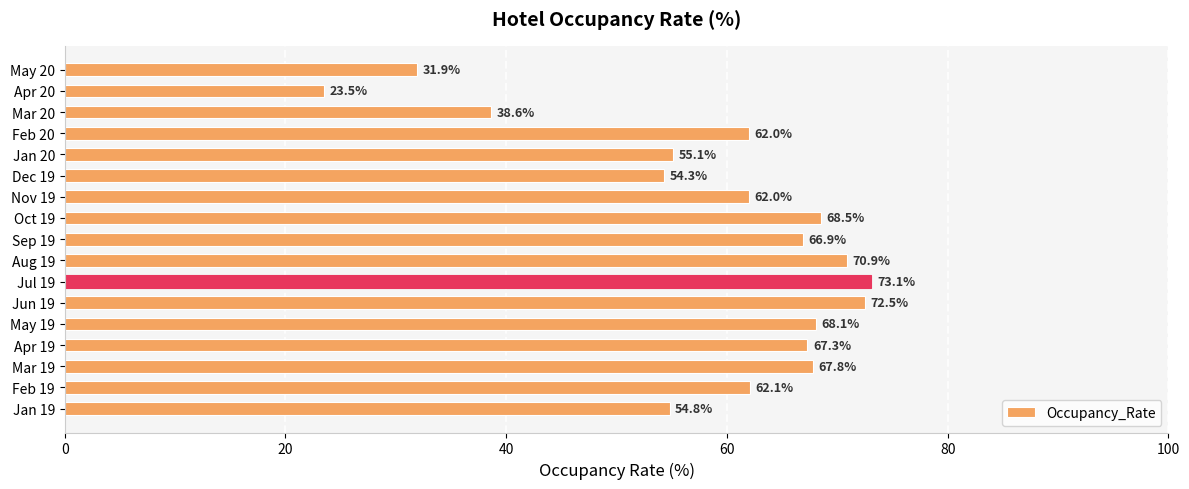

The value at Feb 19 is 35.0. True or false?

False